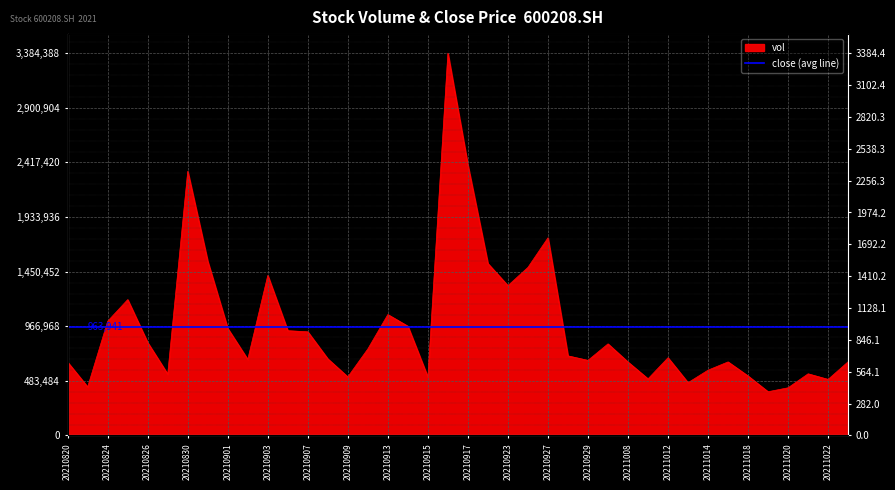

What is the value of the 1st point from the left?

649193.7